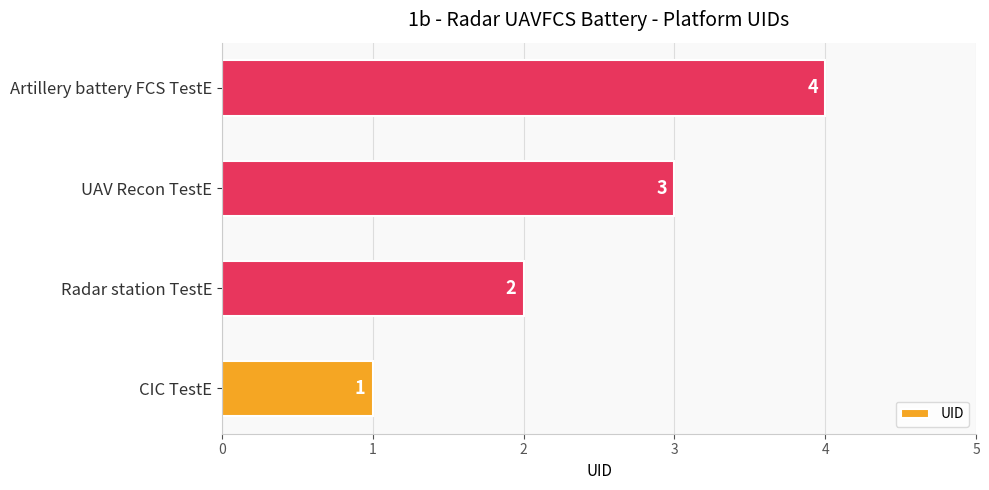

What is the change in value from CIC TestE to Artillery battery FCS TestE?

+3